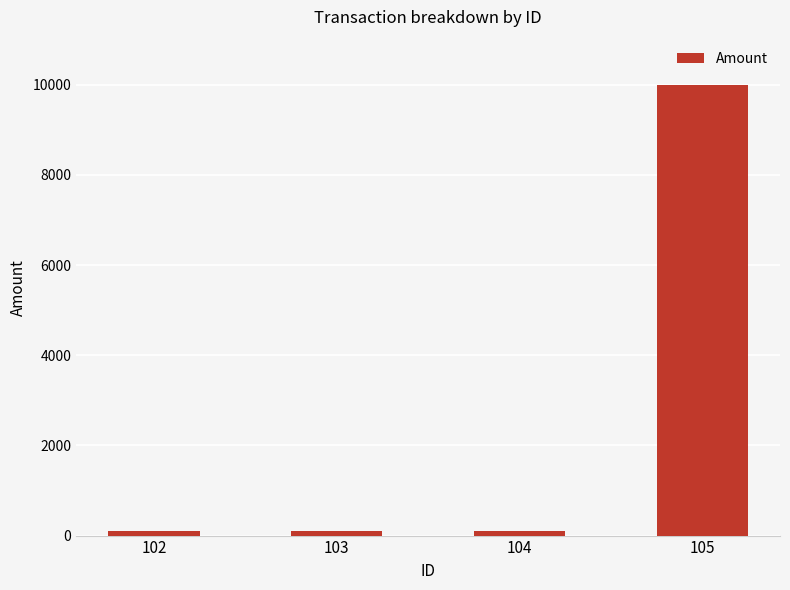

Is it true that the value at 105 is 6789.9?

False